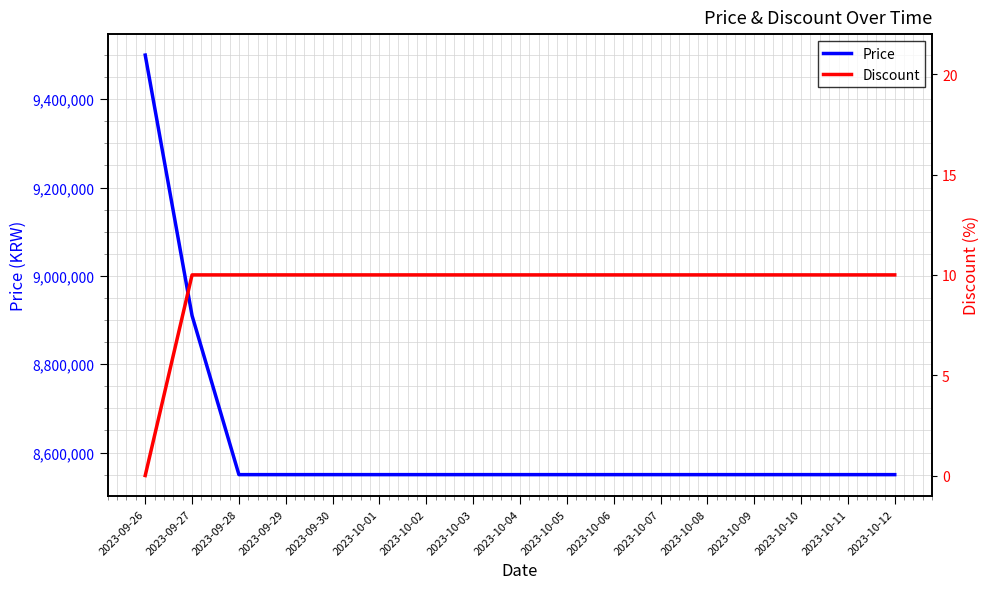

Reading left to right, transcribe all the data shown in this chart.

Price: 9500000	8910000	8550000	8550000	8550000	8550000	8550000	8550000	8550000	8550000	8550000	8550000	8550000	8550000	8550000	8550000	8550000
Discount: 0	10	10	10	10	10	10	10	10	10	10	10	10	10	10	10	10